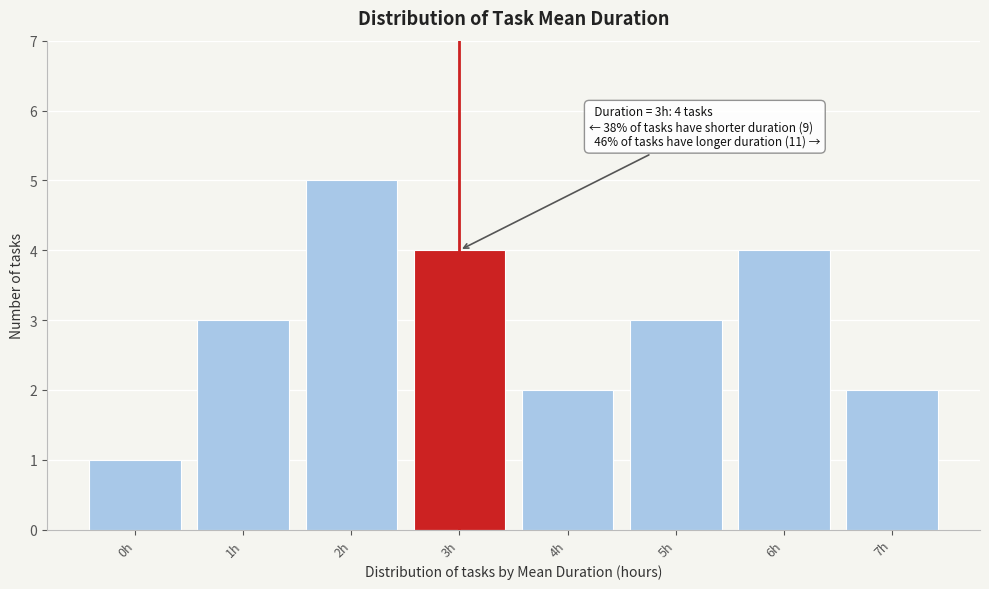

Reading right to left, list all the values displayed in this chart.

2	4	3	2	4	5	3	1